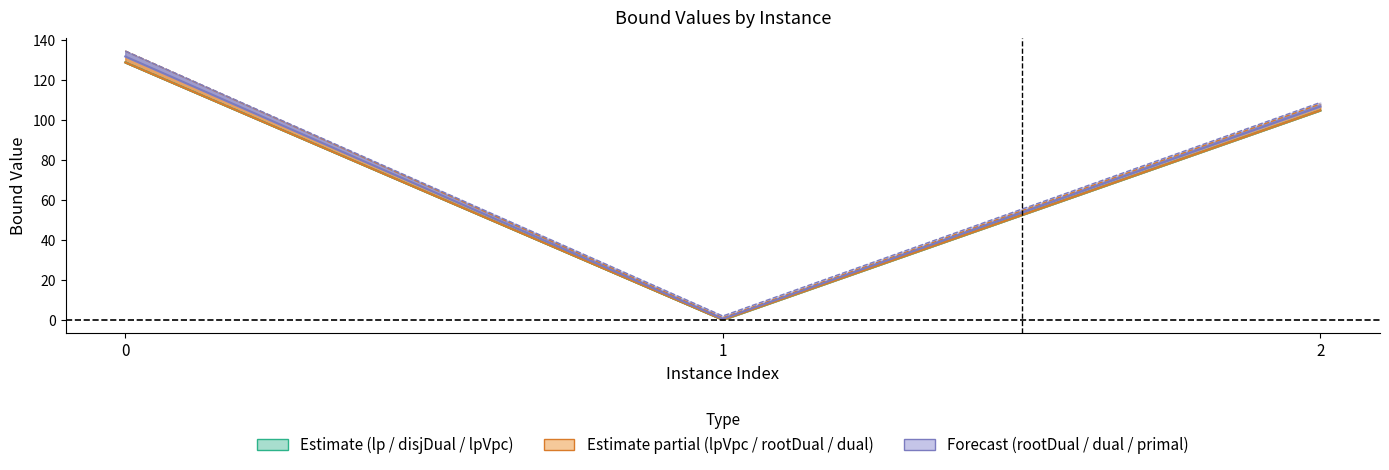

How many categories are shown in the chart?

3